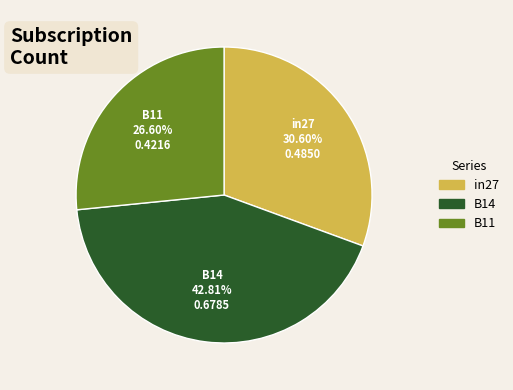

True or false: B14 accounts for 43% of the total.

True